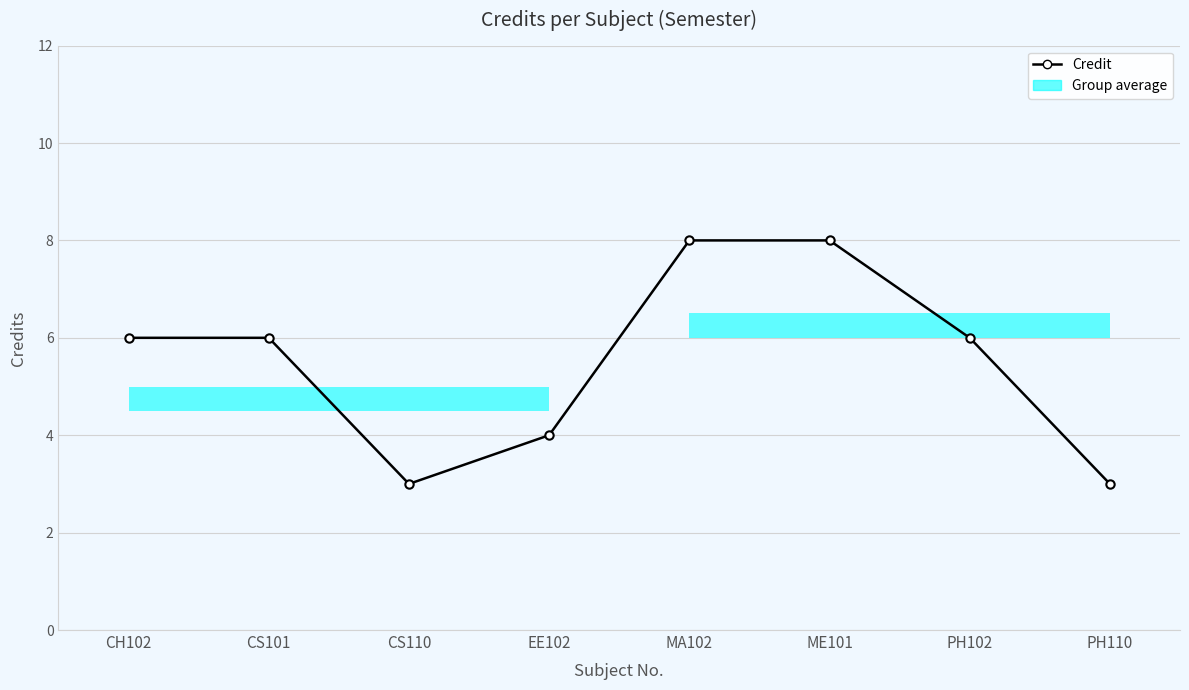

Approximately how many times larger is the value at CS110 compared to CH102?

0.5